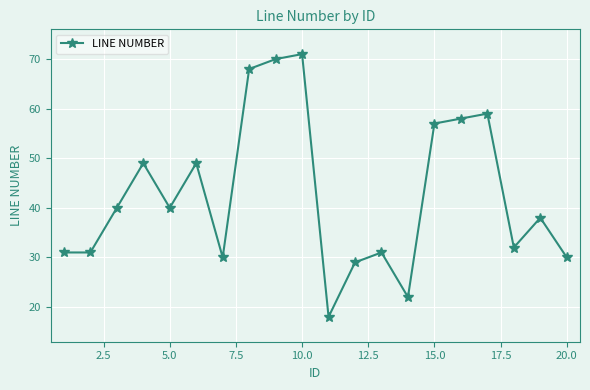

What is the difference between the second highest and minimum values?

52